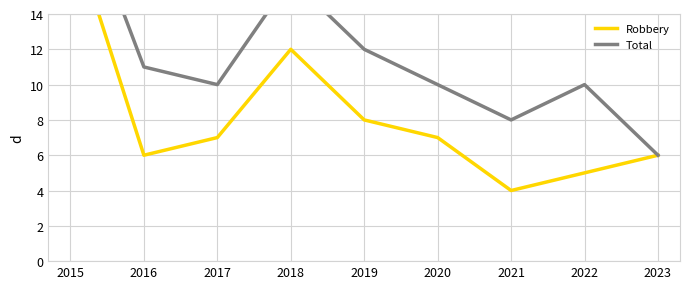

Reading right to left, transcribe all the data shown in this chart.

Robbery: 6	5	4	7	8	12	7	6	19
Total: 6	10	8	10	12	16	10	11	22